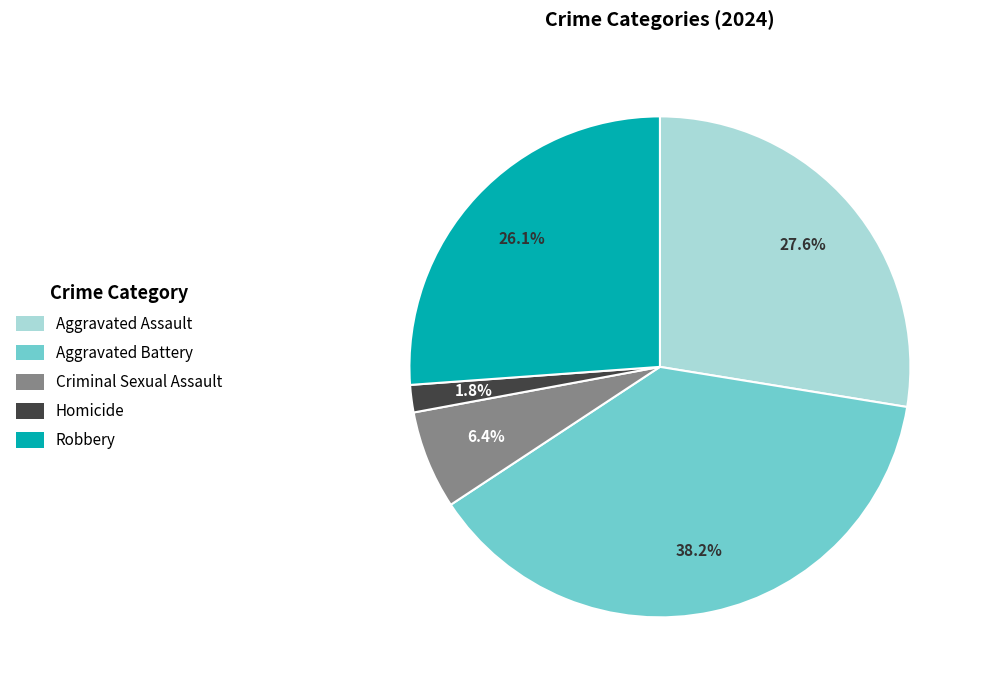

The Robbery slice represents 33% of the pie. True or false?

False